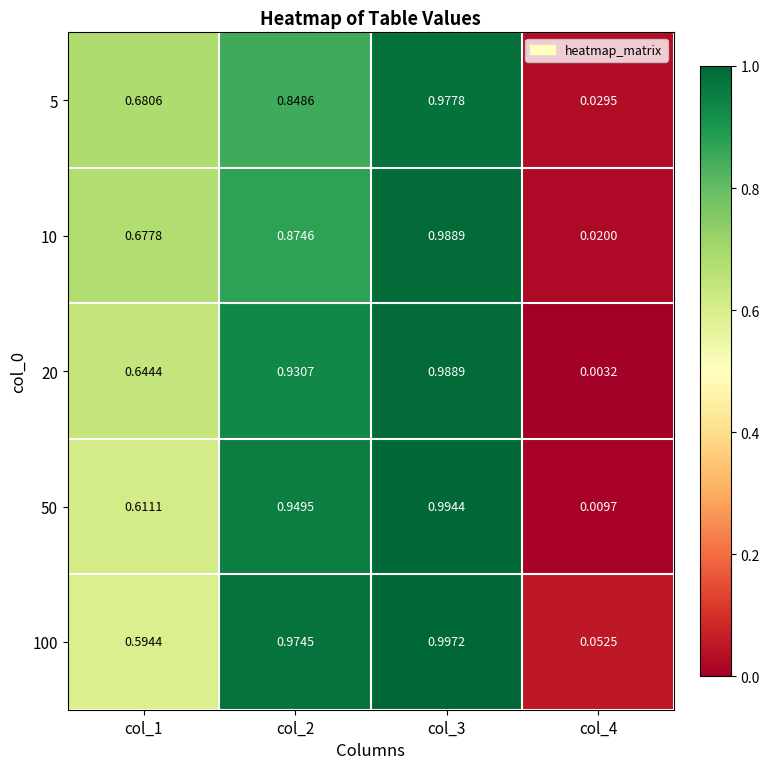

What is the total value across all series at col_3?

4.9